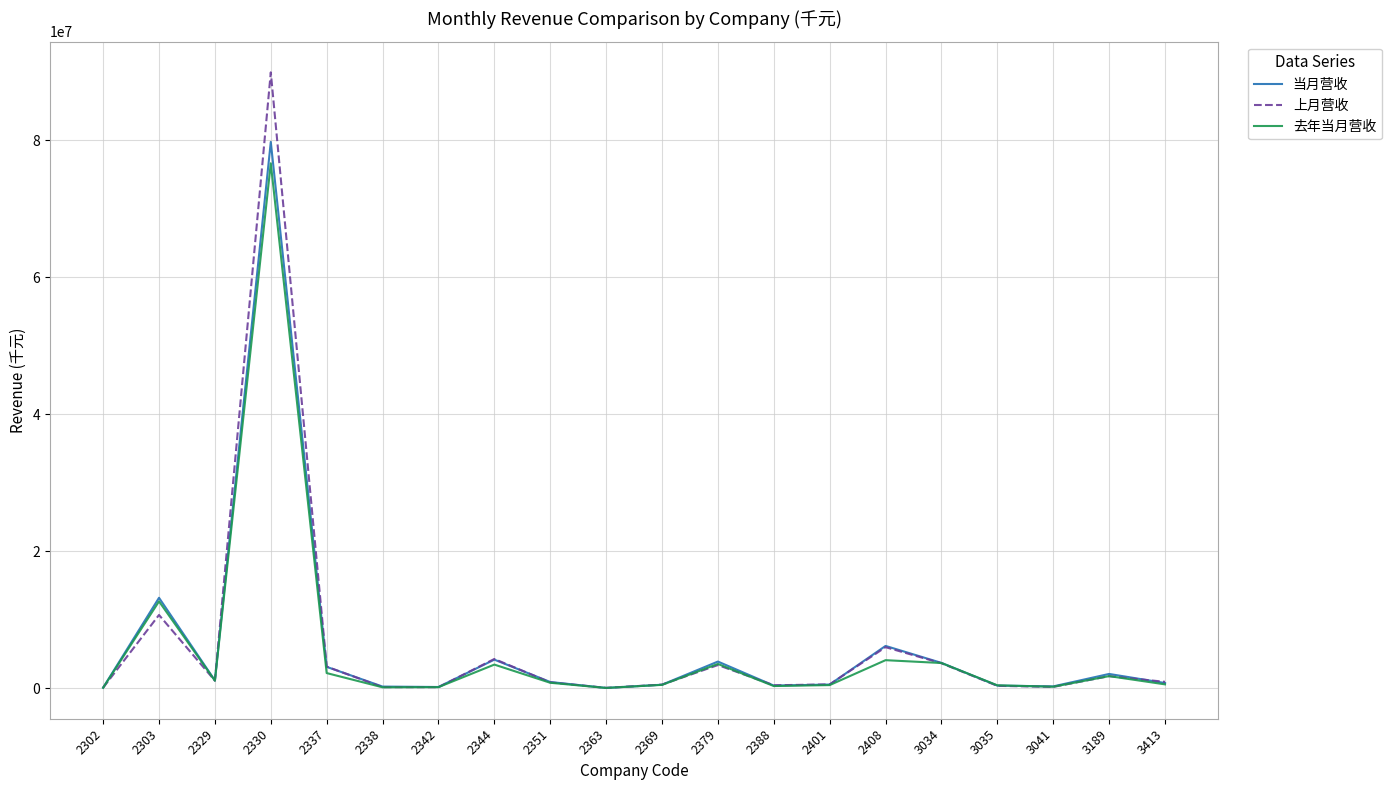

Which series has the widest spread of values?

上月营收